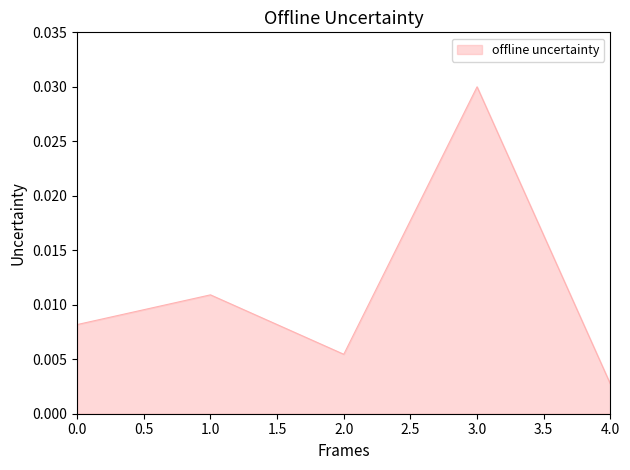

Where is the data nearest to the value 0?

4.0